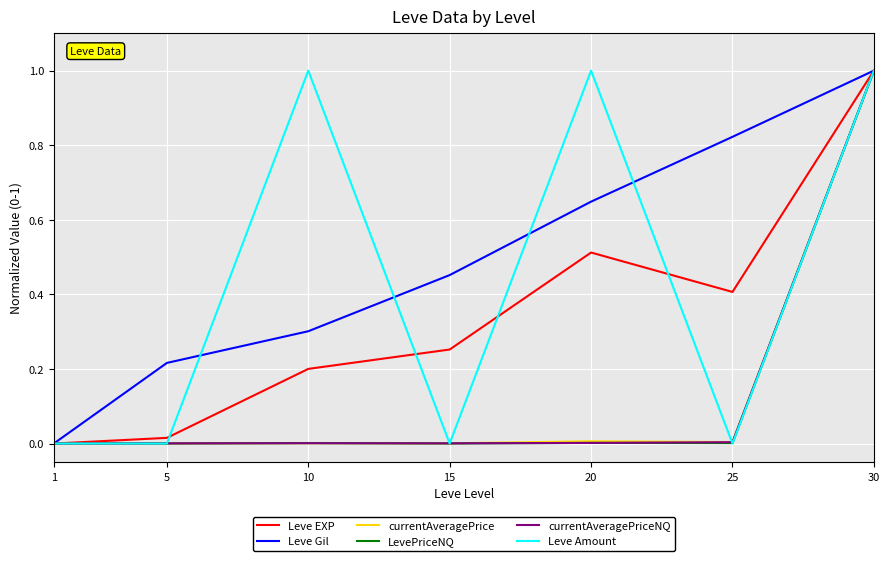

Which series changed the most between 20 and 25?

Leve Amount